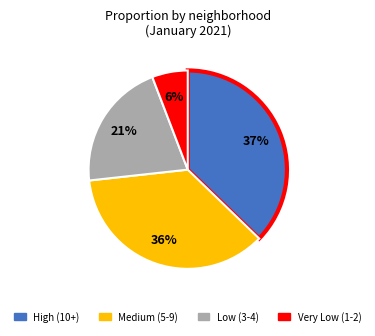

Is there a majority slice in this chart?

No